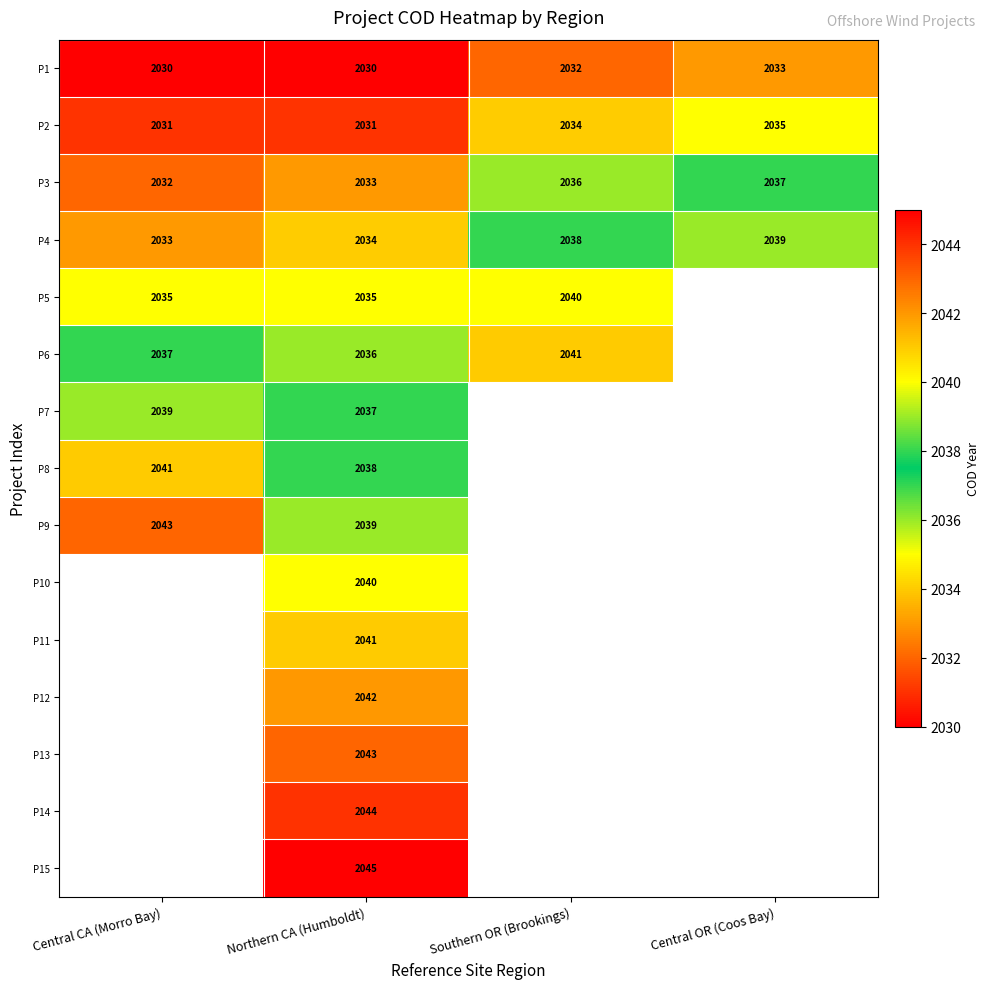

The value of P8 at Northern CA (Humboldt) is 2038. True or false?

True